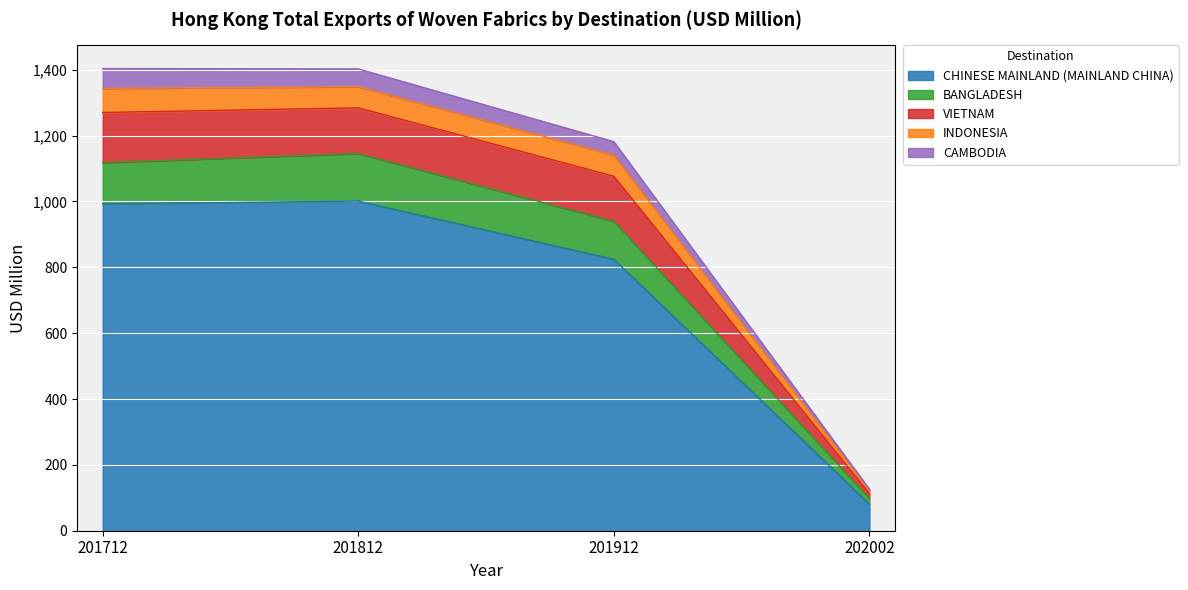

How many lines are shown in the chart?

5